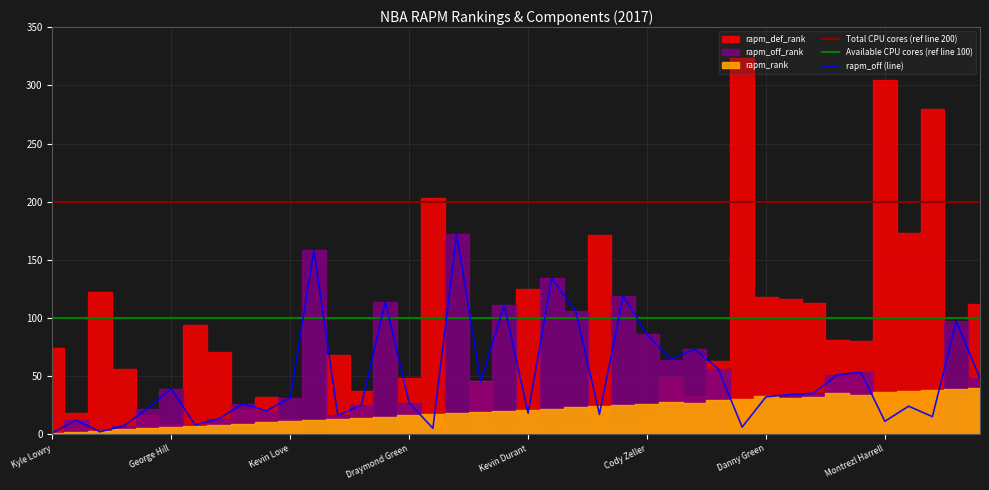

Where is Total CPU cores (ref line 200) nearest to the value 200?

Kyle Lowry